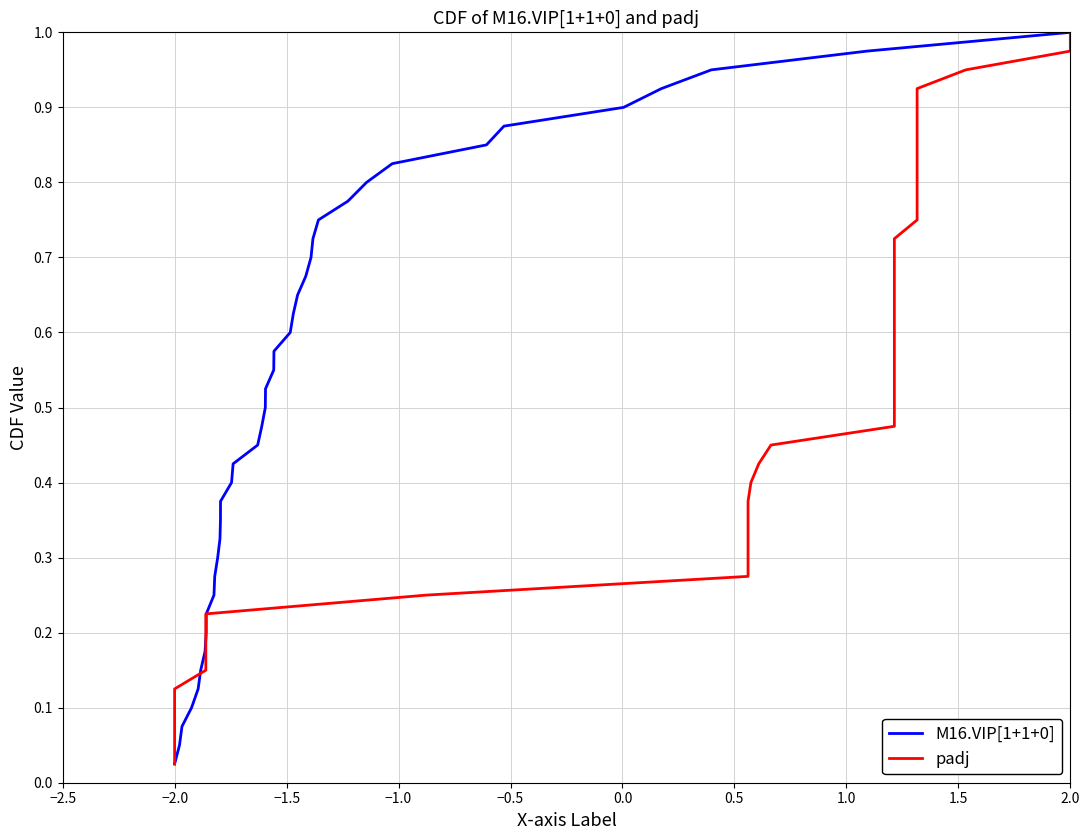

Which series has the widest spread of values?

M16.VIP[1+1+0]